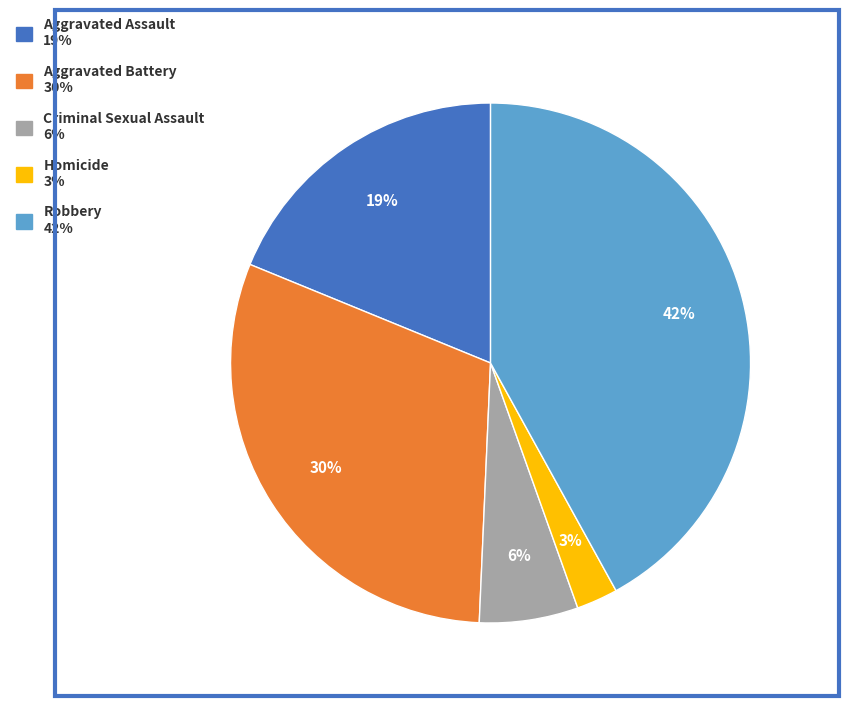

Does Homicide account for over 50% of the chart?

No